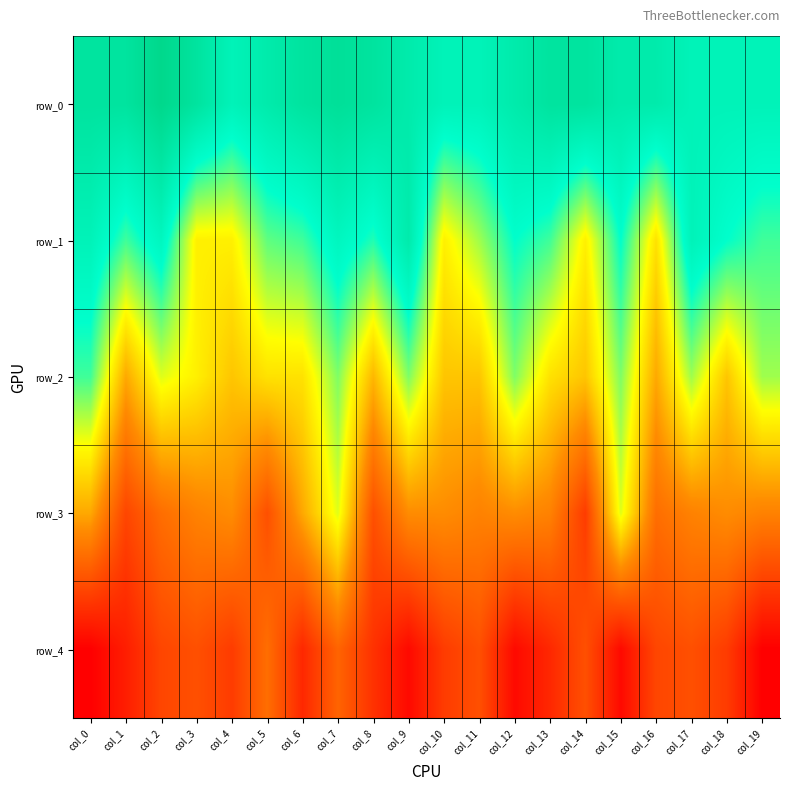

Reading right to left, what are all the values shown in this chart?

row_0: col_19=33	col_18=33	col_17=33	col_16=35	col_15=35	col_14=37	col_13=37	col_12=35	col_11=33	col_10=33	col_9=35	col_8=37	col_7=38	col_6=37	col_5=35	col_4=33	col_3=37	col_2=40	col_1=37	col_0=37
row_1: col_19=28	col_18=30	col_17=33	col_16=20	col_15=30	col_14=21	col_13=28	col_12=30	col_11=25	col_10=21	col_9=35	col_8=29	col_7=32	col_6=28	col_5=27	col_4=21	col_3=21	col_2=32	col_1=28	col_0=33
row_2: col_19=25	col_18=18	col_17=25	col_16=16	col_15=26	col_14=18	col_13=20	col_12=26	col_11=18	col_10=18	col_9=26	col_8=17	col_7=26	col_6=20	col_5=20	col_4=18	col_3=21	col_2=23	col_1=16	col_0=28
row_3: col_19=13	col_18=14	col_17=13	col_16=11	col_15=23	col_14=6	col_13=13	col_12=14	col_11=13	col_10=14	col_9=14	col_8=8	col_7=23	col_6=16	col_5=8	col_4=14	col_3=13	col_2=11	col_1=7	col_0=16
row_4: col_19=0	col_18=6	col_17=8	col_16=7	col_15=1	col_14=8	col_13=4	col_12=1	col_11=8	col_10=6	col_9=1	col_8=5	col_7=10	col_6=4	col_5=11	col_4=6	col_3=8	col_2=7	col_1=3	col_0=0